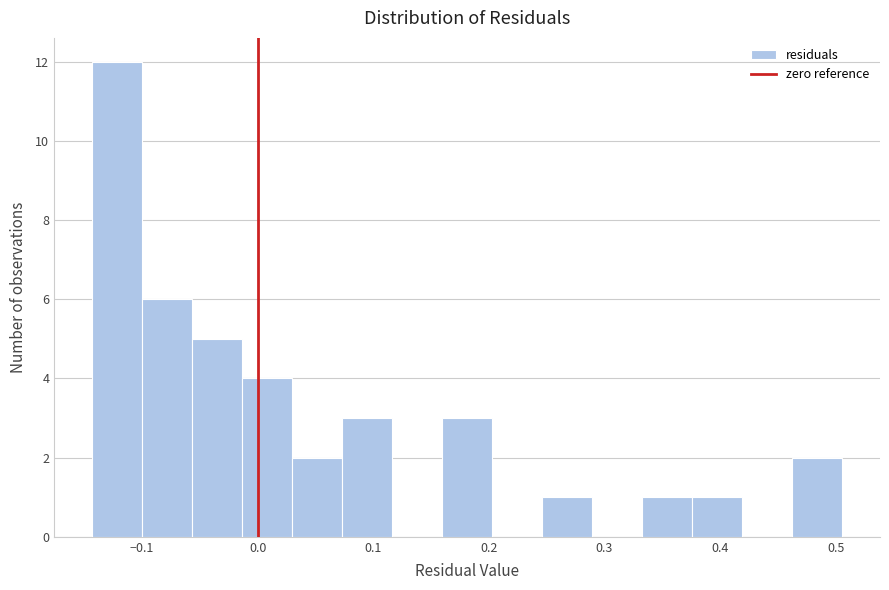

Reading left to right, list every bar in this chart as the range it spans on the x-axis followed by its height. Neither the bar edges nor the heights are printed on the chart, so give them approximately, as read against the axes.

-0.14 to -0.10: 12
-0.10 to -0.06: 6
-0.06 to -0.01: 5
-0.01 to 0.03: 4
0.03 to 0.07: 2
0.07 to 0.12: 3
0.12 to 0.16: 0
0.16 to 0.20: 3
0.20 to 0.25: 0
0.25 to 0.29: 1
0.29 to 0.33: 0
0.33 to 0.38: 1
0.38 to 0.42: 1
0.42 to 0.46: 0
0.46 to 0.51: 2